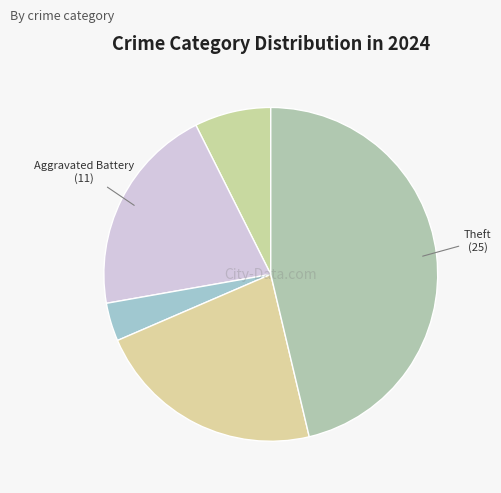

How many segments does this pie chart have?

5